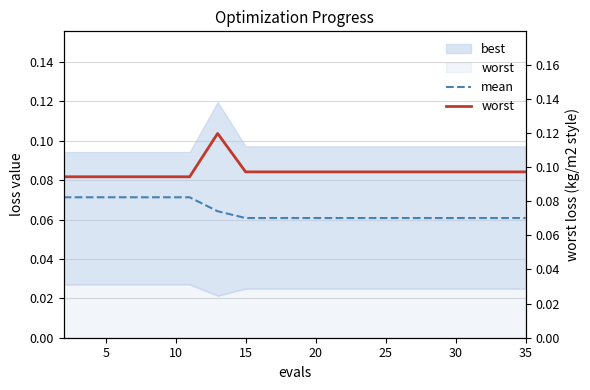

True or false: mean and worst cross at least once.

False